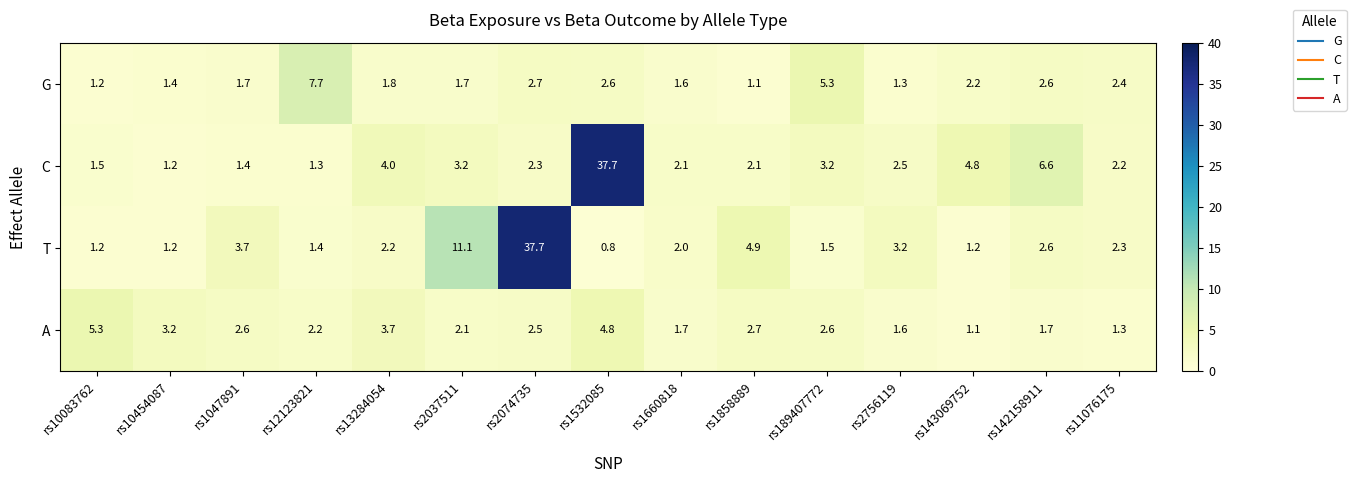

Is it true that A equals 4.9 at rs10454087?

False